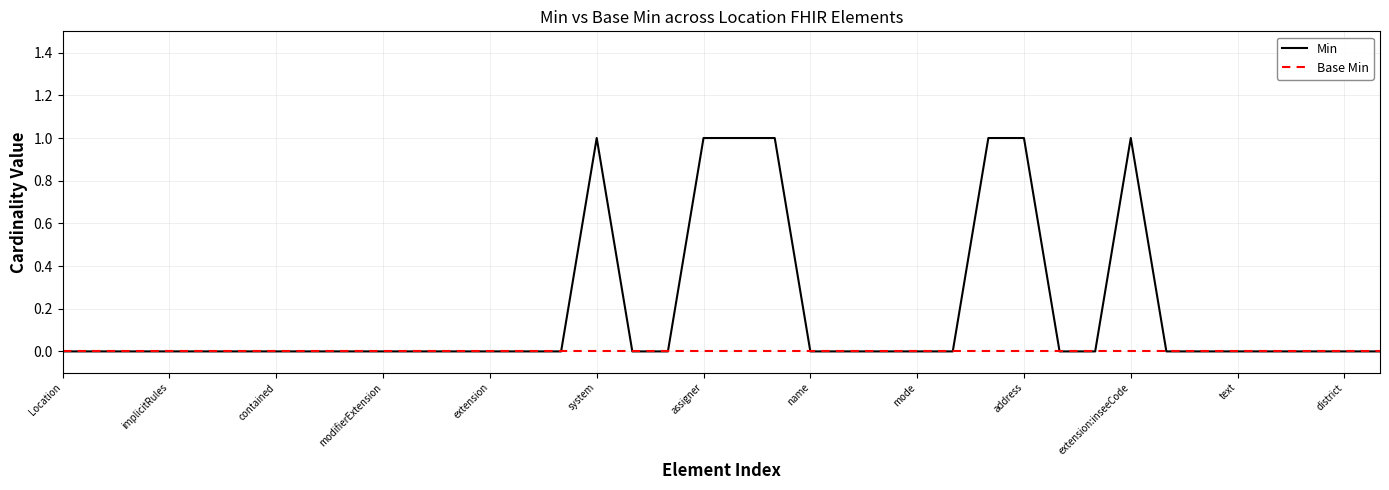

Reading left to right, what are all the values shown in this chart?

Min: 0	0	0	0	0	0	0	0	0	0	0	0	0	0	0	1	0	0	1	1	1	0	0	0	0	0	1	1	0	0	1	0	0	0	0	0	0	0
Base Min: 0	0	0	0	0	0	0	0	0	0	0	0	0	0	0	0	0	0	0	0	0	0	0	0	0	0	0	0	0	0	0	0	0	0	0	0	0	0